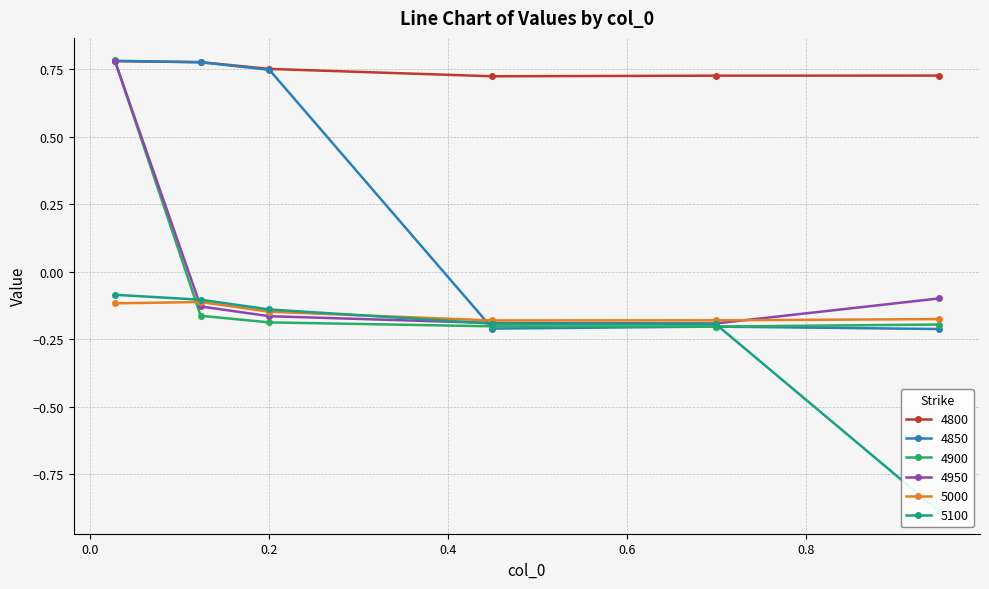

Reading right to left, transcribe all the data shown in this chart.

4800: 0.947945205479452=0.7	0.6986301369863014=0.7	0.4493150684931507=0.7	0.2=0.8	0.1232876712328767=0.8	0.0273972602739726=0.8
4850: 0.947945205479452=-0.2	0.6986301369863014=-0.2	0.4493150684931507=-0.2	0.2=0.7	0.1232876712328767=0.8	0.0273972602739726=0.8
4900: 0.947945205479452=-0.2	0.6986301369863014=-0.2	0.4493150684931507=-0.2	0.2=-0.2	0.1232876712328767=-0.2	0.0273972602739726=0.8
4950: 0.947945205479452=-0.1	0.6986301369863014=-0.2	0.4493150684931507=-0.2	0.2=-0.2	0.1232876712328767=-0.1	0.0273972602739726=0.8
5000: 0.947945205479452=-0.2	0.6986301369863014=-0.2	0.4493150684931507=-0.2	0.2=-0.1	0.1232876712328767=-0.1	0.0273972602739726=-0.1
5100: 0.947945205479452=-0.9	0.6986301369863014=-0.2	0.4493150684931507=-0.2	0.2=-0.1	0.1232876712328767=-0.1	0.0273972602739726=-0.1